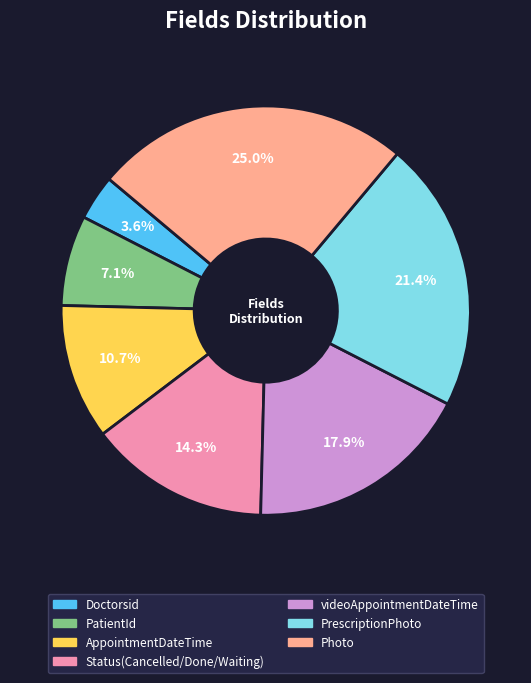

Which has a higher value, PrescriptionPhoto or Photo?

Photo